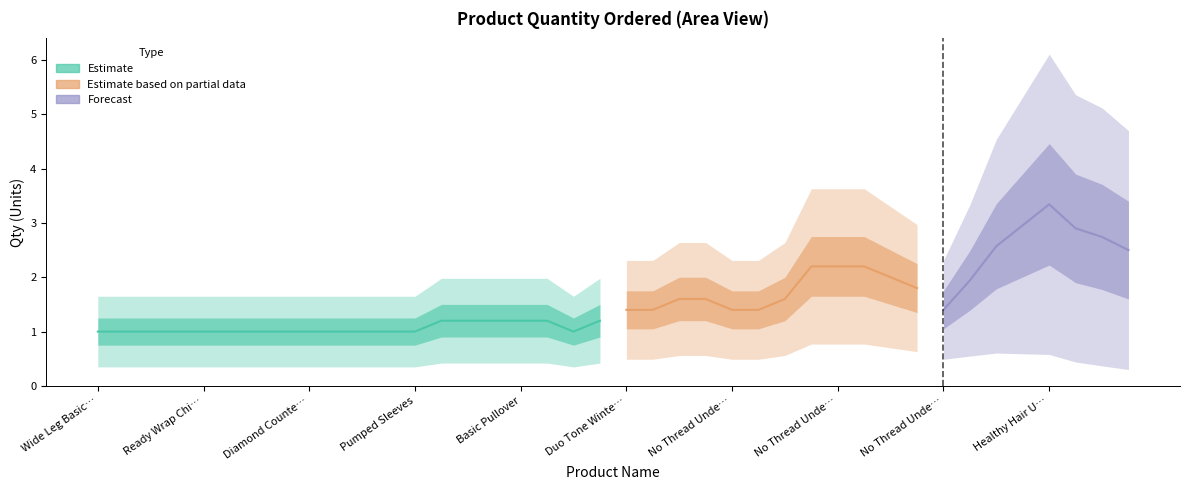

Is it true that the value at Ready Wrap Chiffon Magnetic Scarf is 1?

False